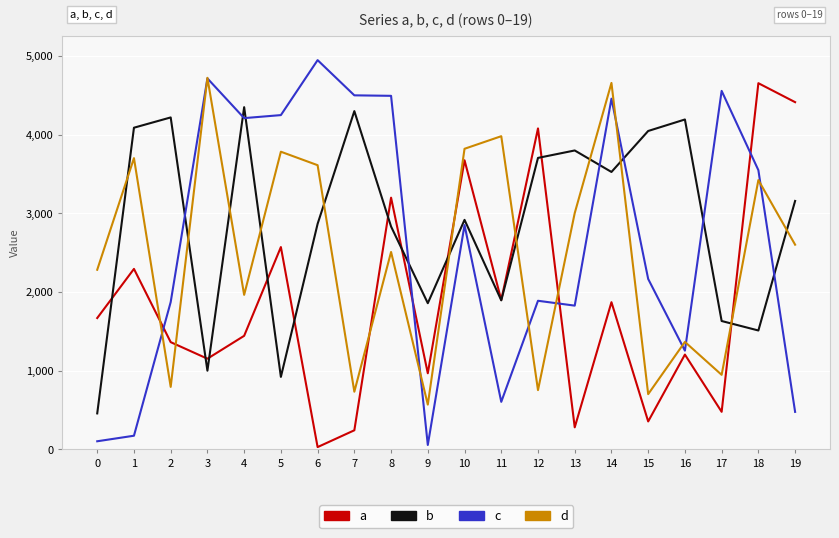

What is the difference between the second highest and second lowest values in the c series?

4613.0